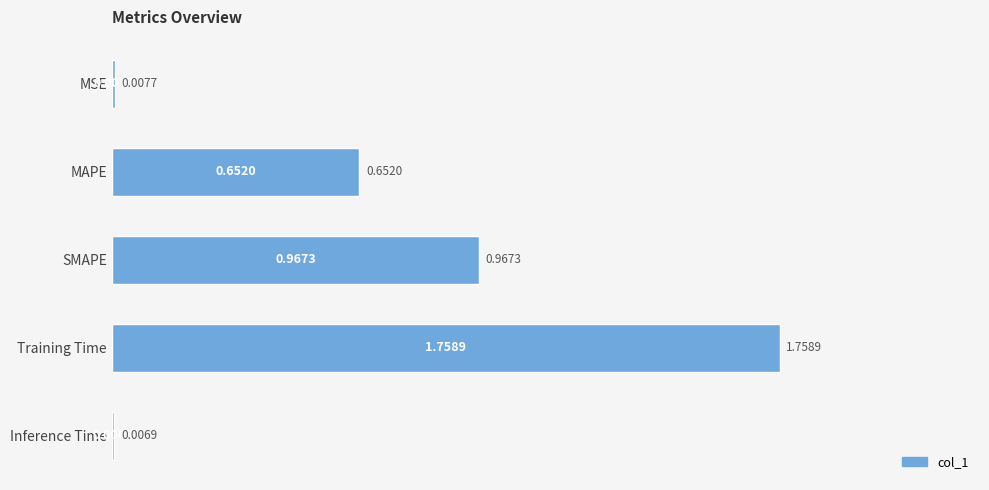

What is the label of the 2nd bar from the bottom?

Training Time